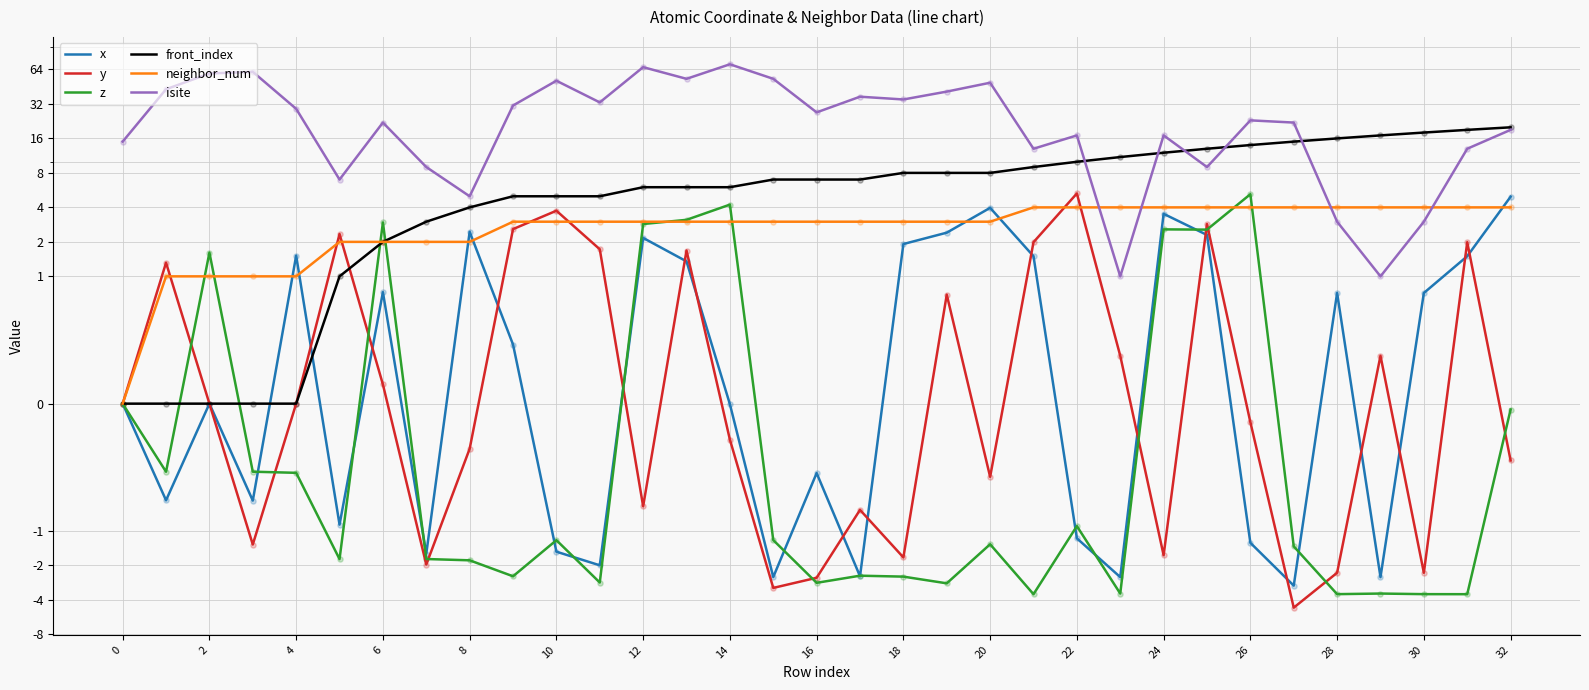

What is the total value across all series at 31?

35.9